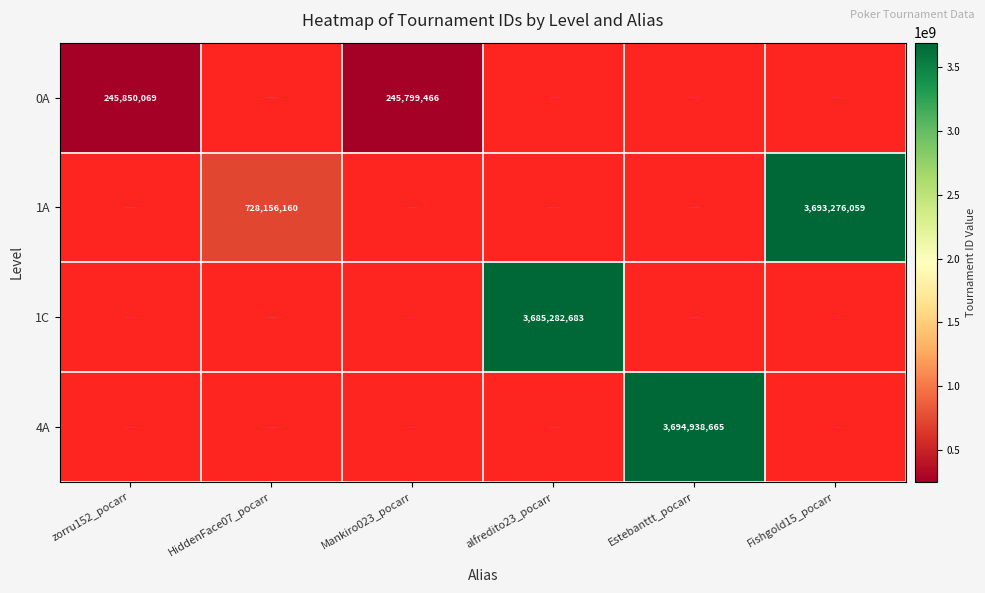

Rank the series at alfredito23_pocarr from highest to lowest value.

0A, 1A, 1C, 4A